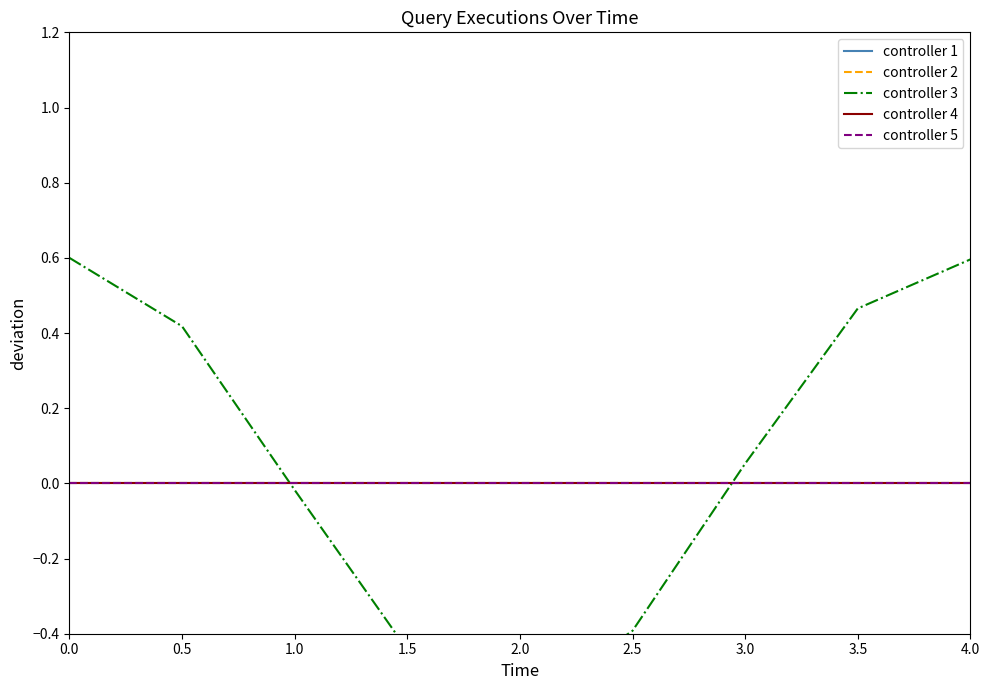

True or false: controller 2 has more than 1 interior local peaks.

False